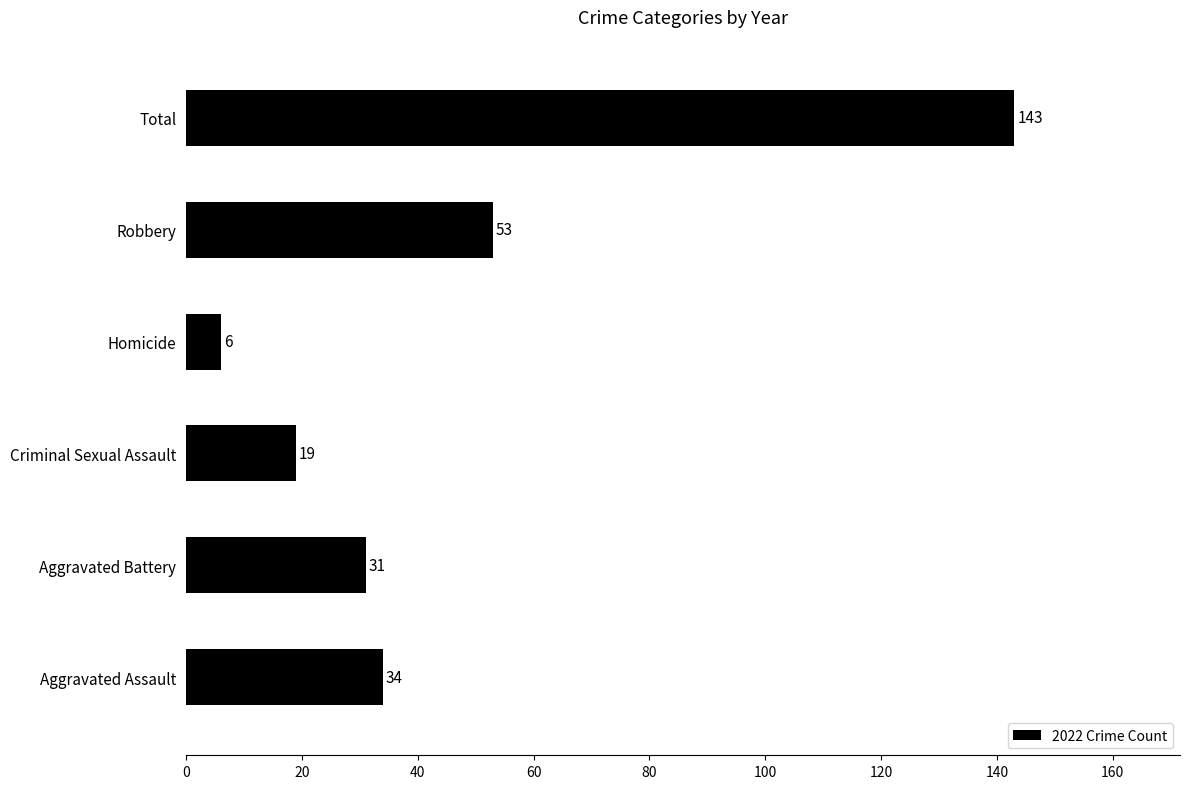

What is the minimum value shown in the chart?

6